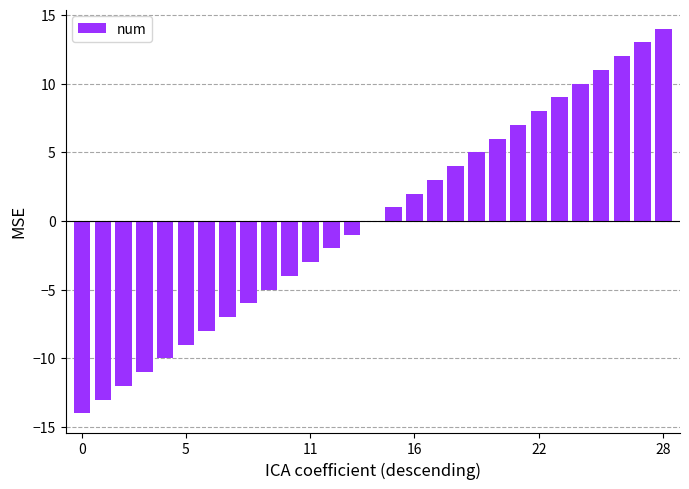

What is the maximum value shown in the chart?

14